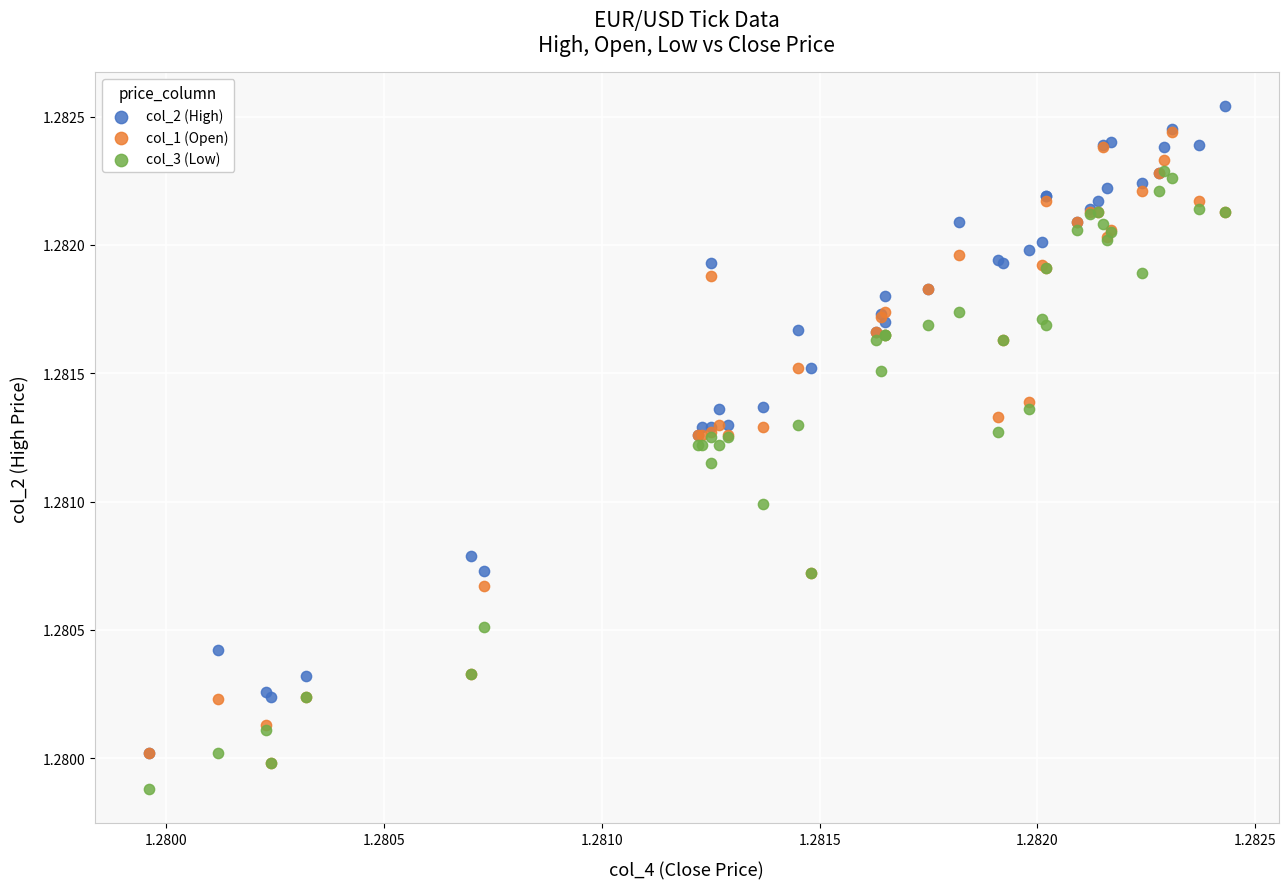

Which series contains the lowest Y value?

col_3 (Low)